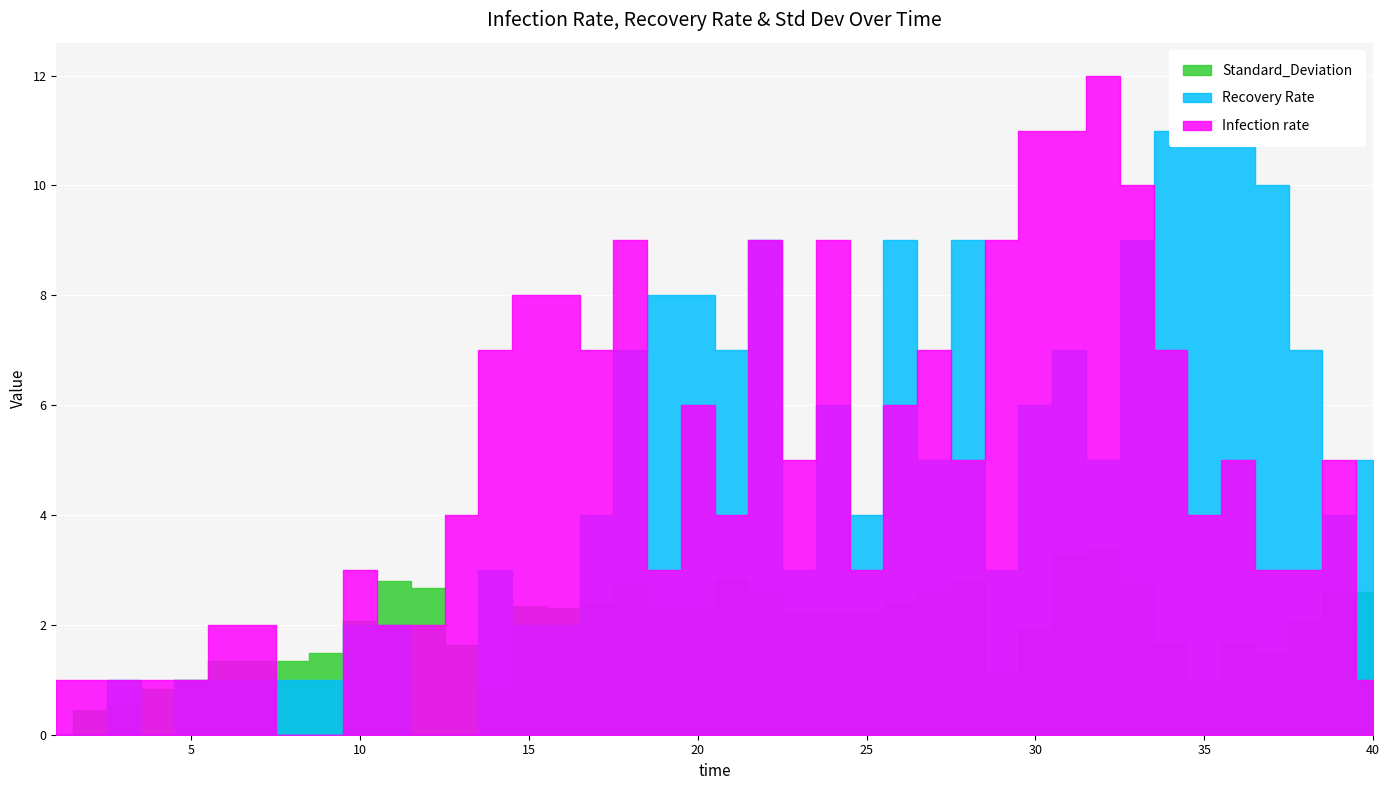

What is the value of the Recovery Rate point at the 16th from the left?

2.0